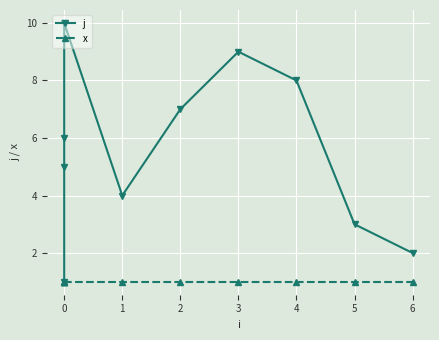

What is the value of the x point at the 7th from the left?

1